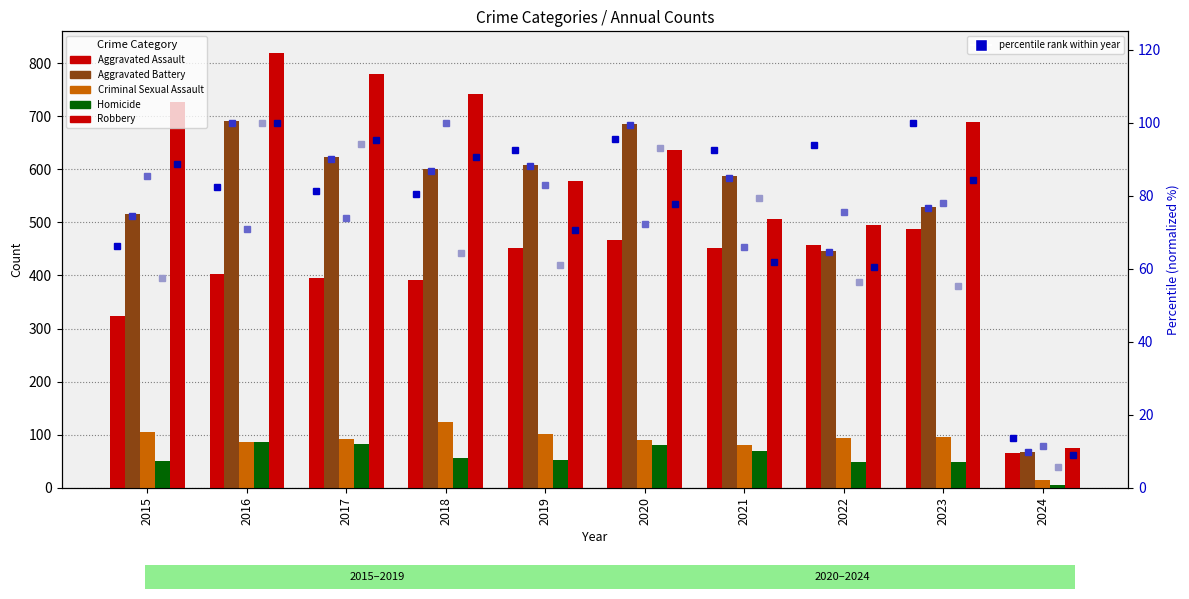

What is the spread (max minus min) of values at 2018?

685.0